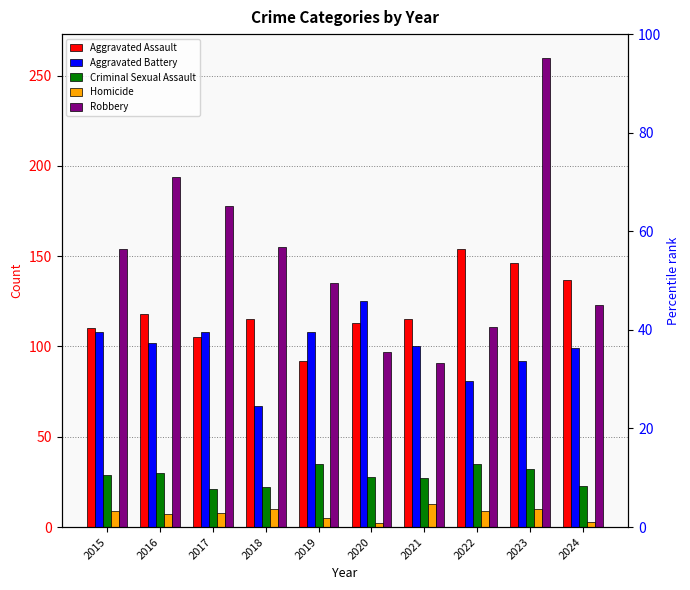

What is the difference between the maximum and minimum values in the Criminal Sexual Assault series?

14